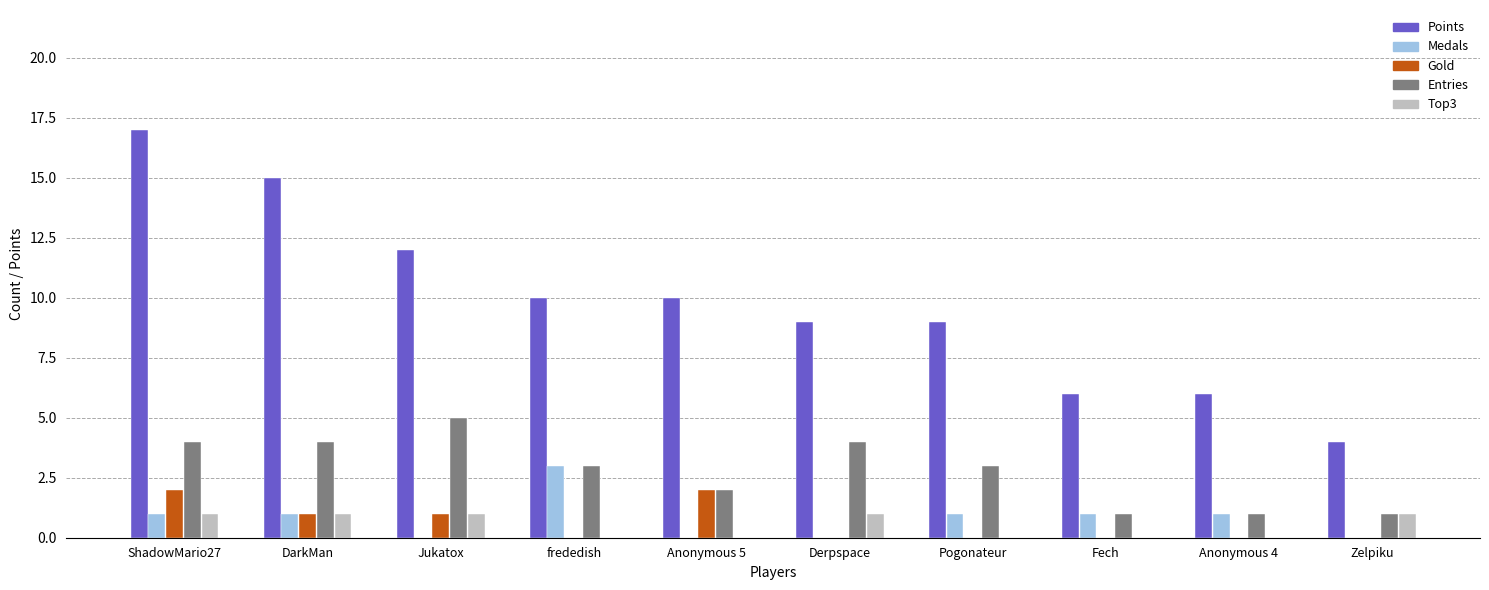

How many Medals values are between 0 and 1?

9